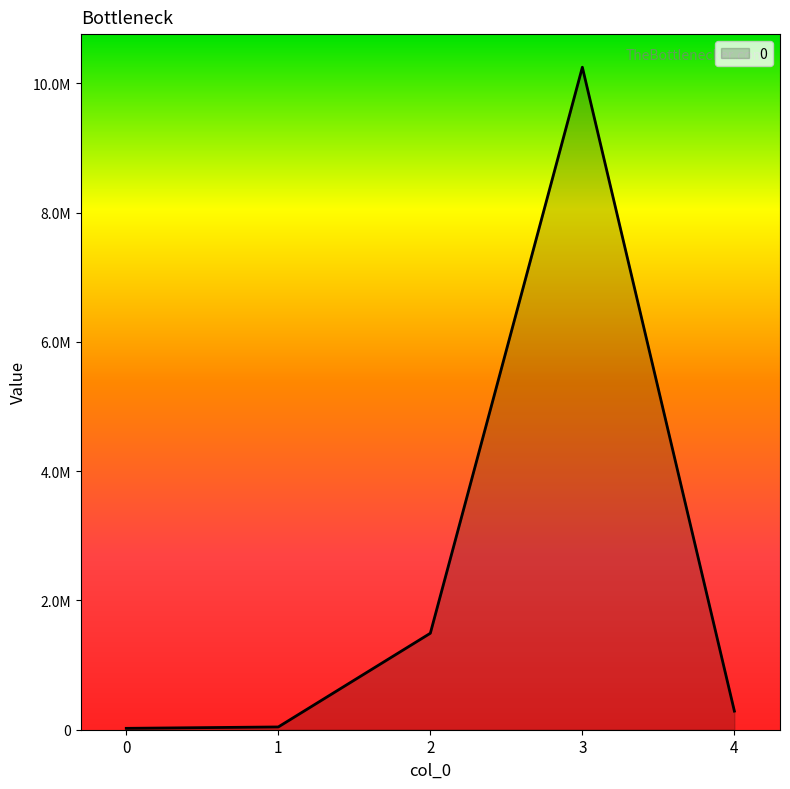

Where does the data first go above 287750?

2